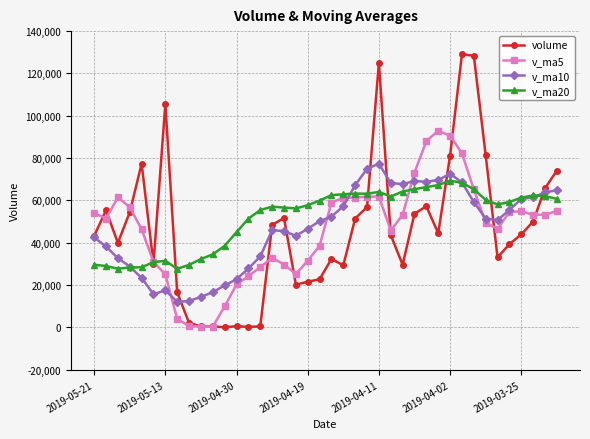

Which series has the largest range (max minus min)?

volume